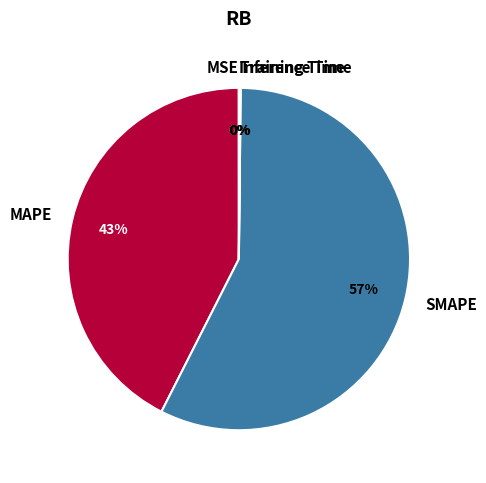

What is the largest slice in the pie chart?

SMAPE